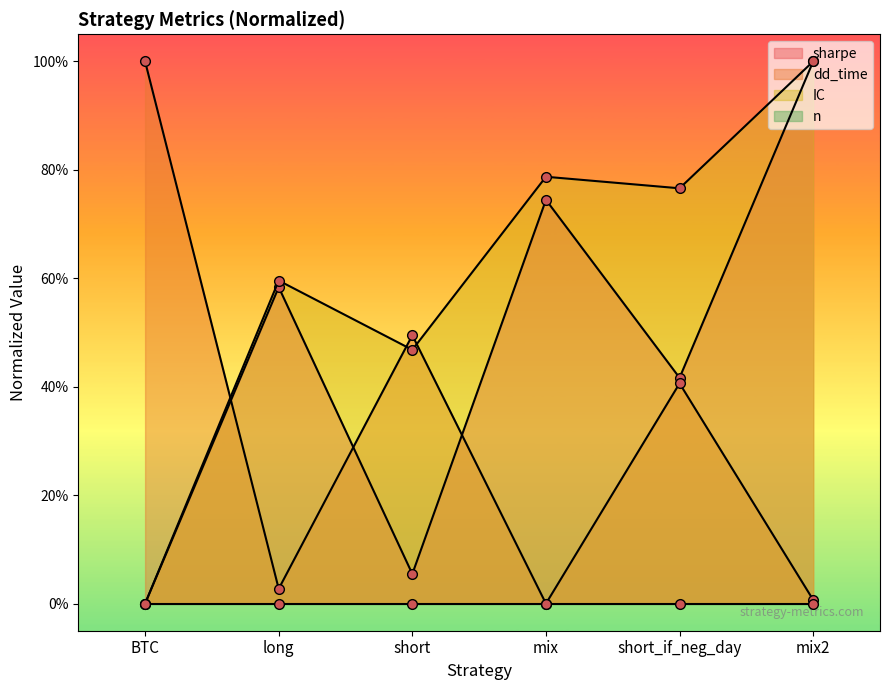

What is the average value of the dd_time series?

0.3